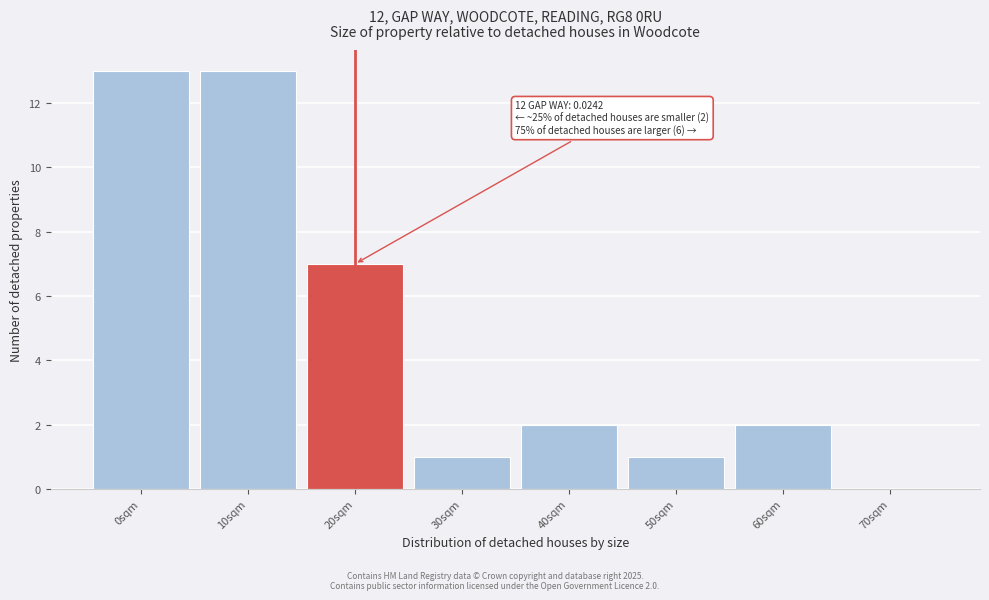

Reading left to right, list all the values displayed in this chart.

0sqm=13	10sqm=13	20sqm=7	30sqm=1	40sqm=2	50sqm=1	60sqm=2	70sqm=0